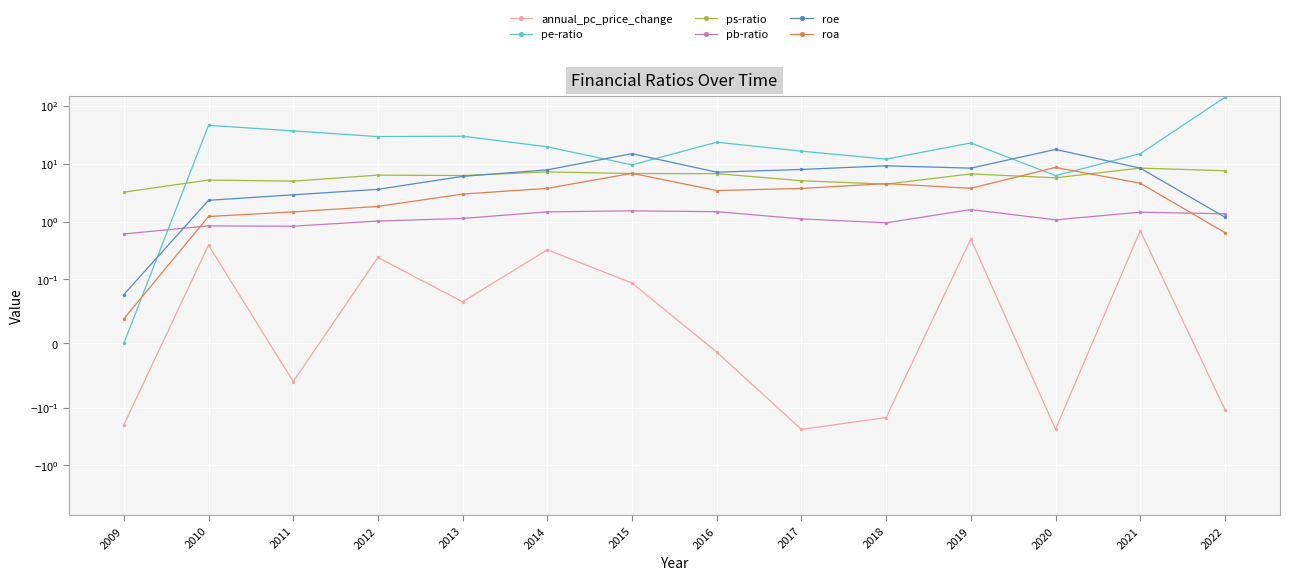

Is it true that pe-ratio equals 26.8 at 2014?

False